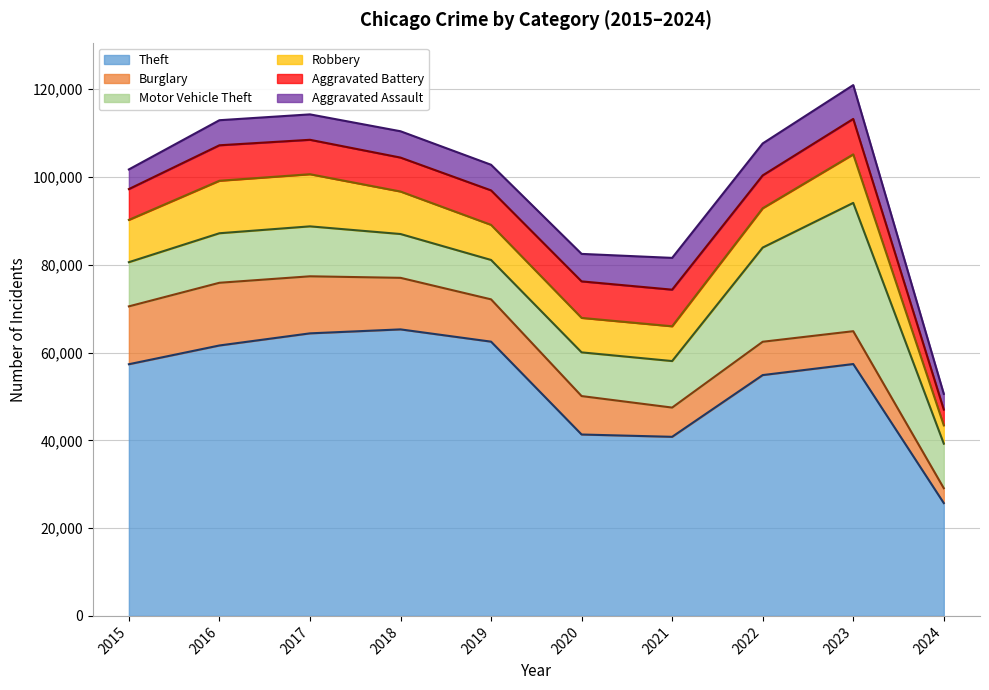

Where is the first local minimum for Motor Vehicle Theft?

2019